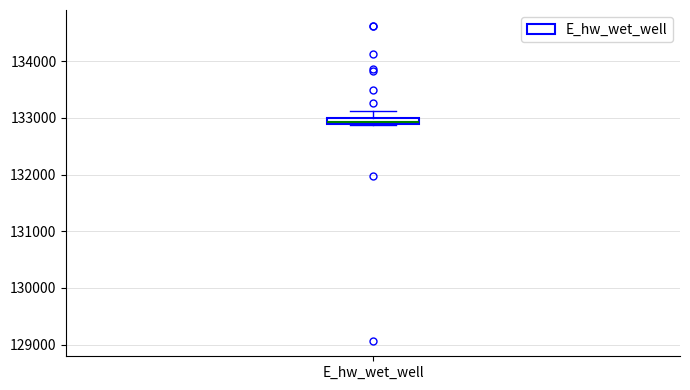

Where is the lower edge of the box for E_hw_wet_well on the y-axis? The values are not printed on the chart, so give them approximately, as read against the axis.

132900